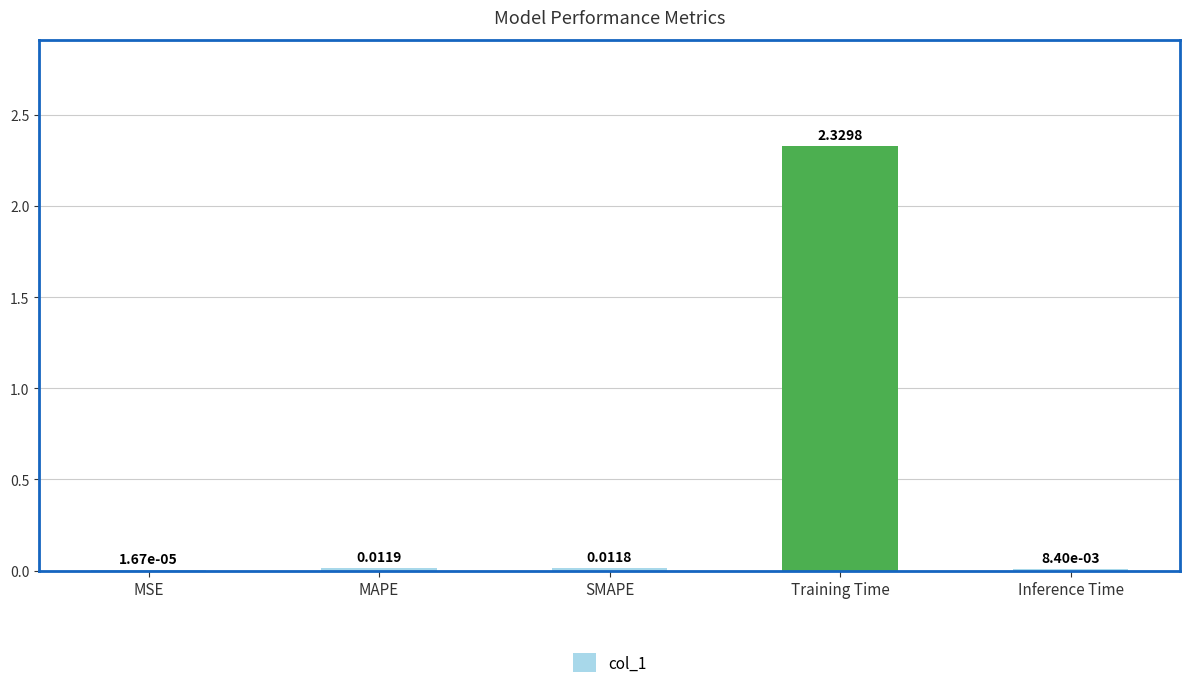

Which category has the highest value across all series?

Training Time